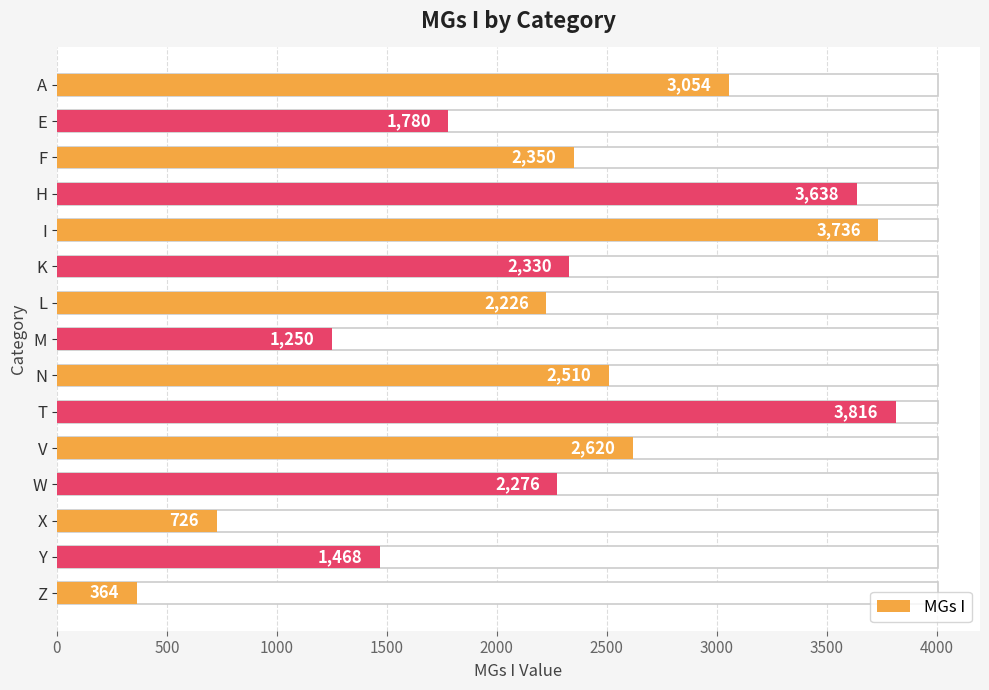

The value at F is 2350. True or false?

True